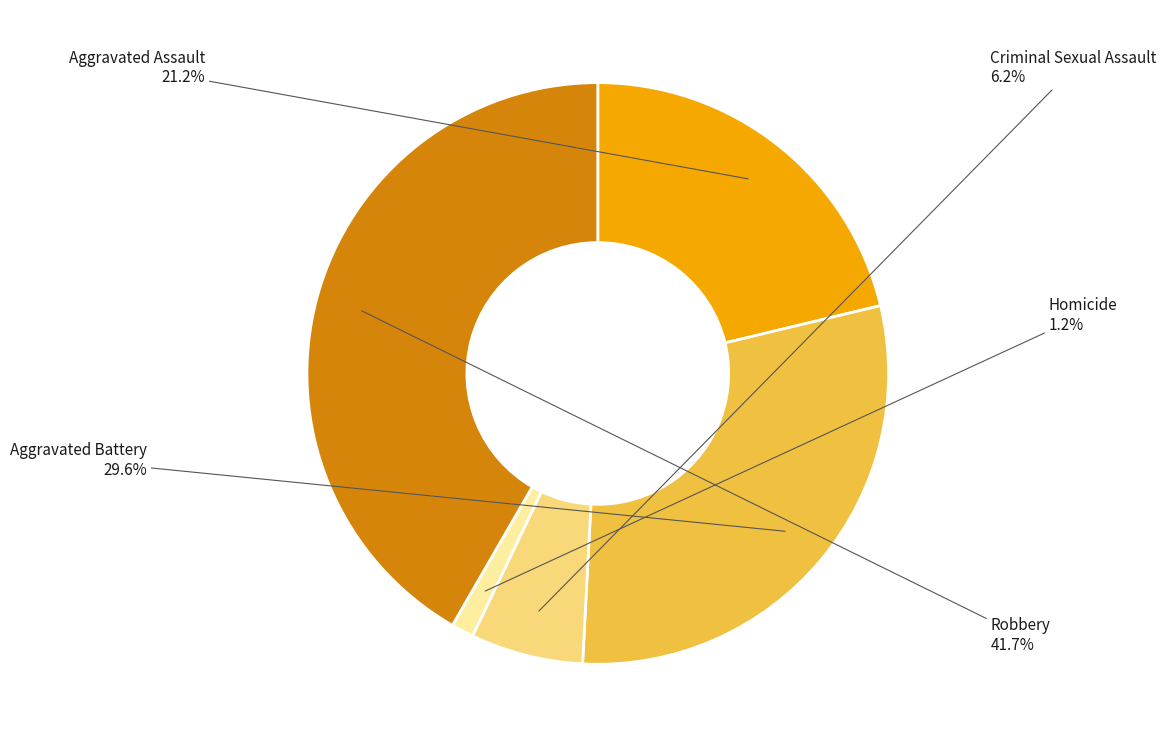

Is there a majority slice in this chart?

No